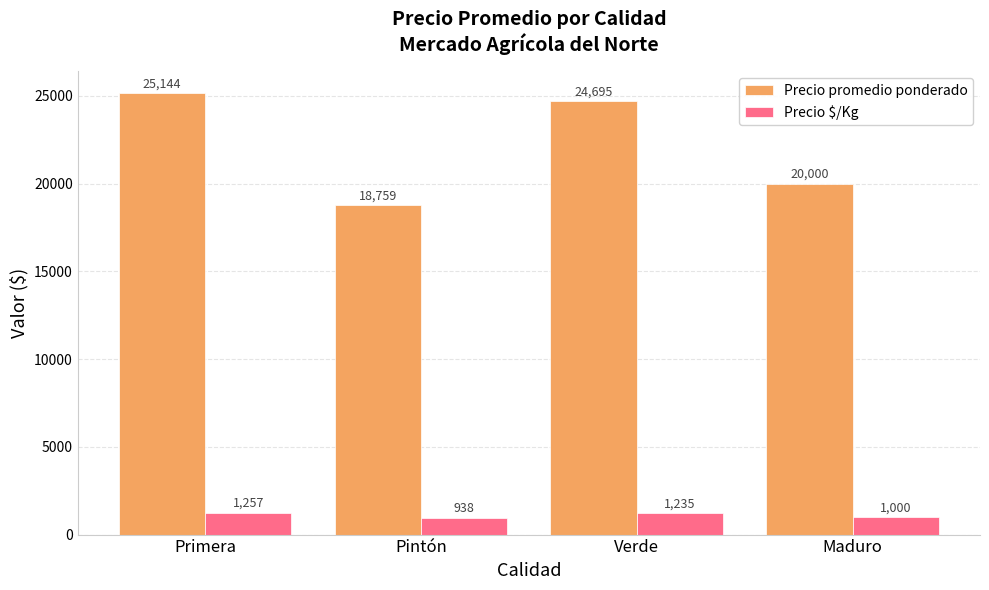

What are all the series names shown in the legend?

Precio promedio ponderado, Precio $/Kg